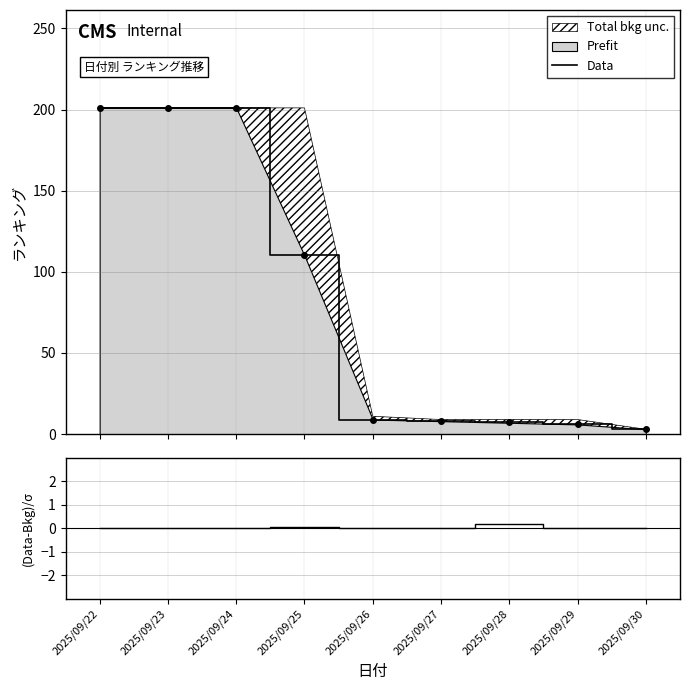

What is the sum of all (Data-Bkg)/σ values?

0.2